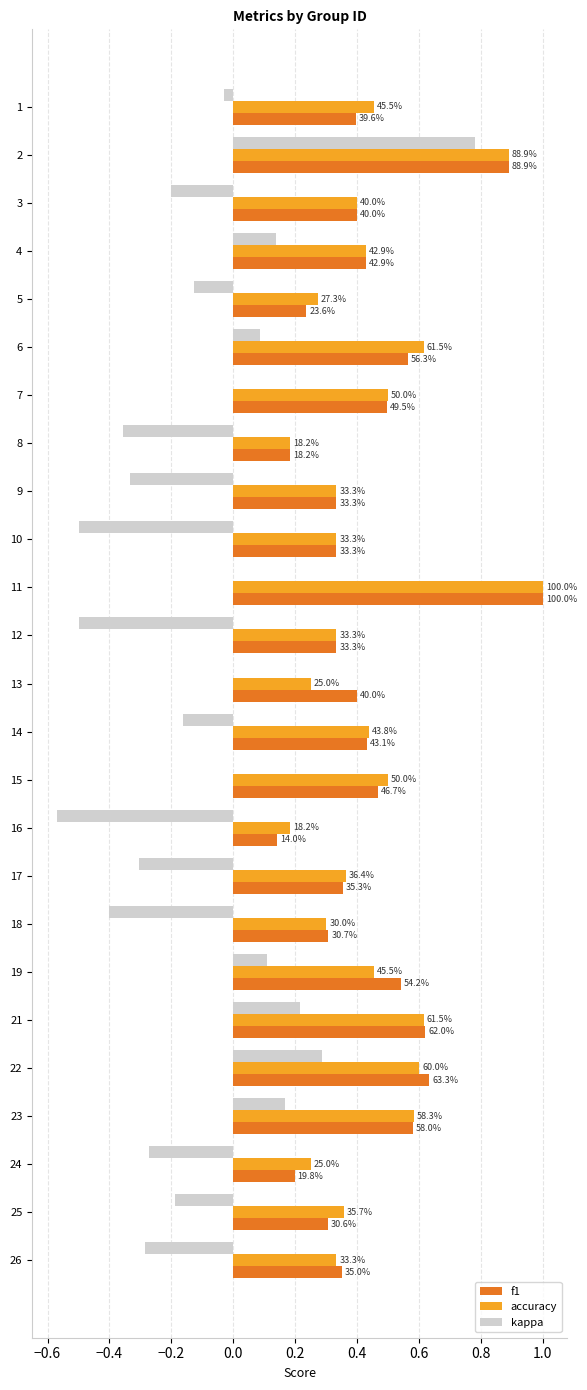

What is the difference between the maximum and minimum values in the f1 series?

0.9